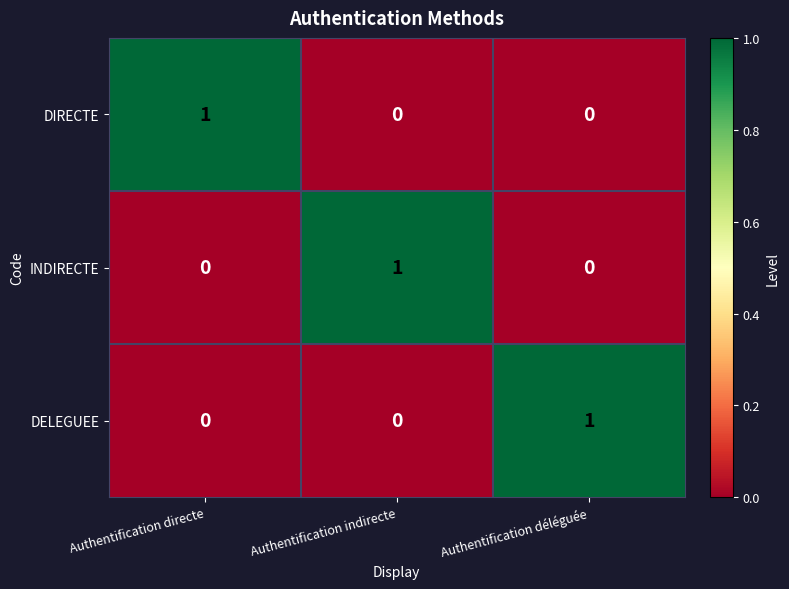

Count the INDIRECTE values in the range 0 to 1.

3